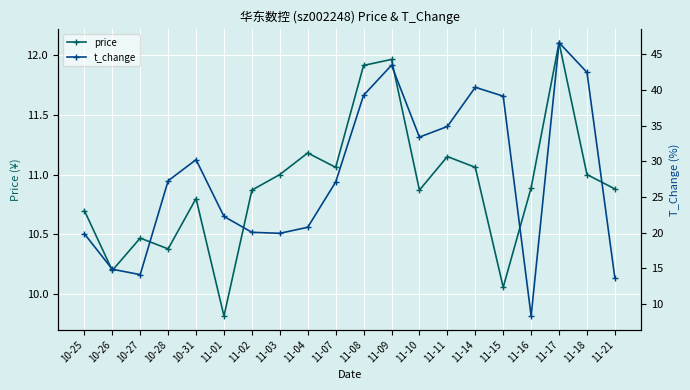

Which series changed the most between 10-27 and 11-04?

t_change